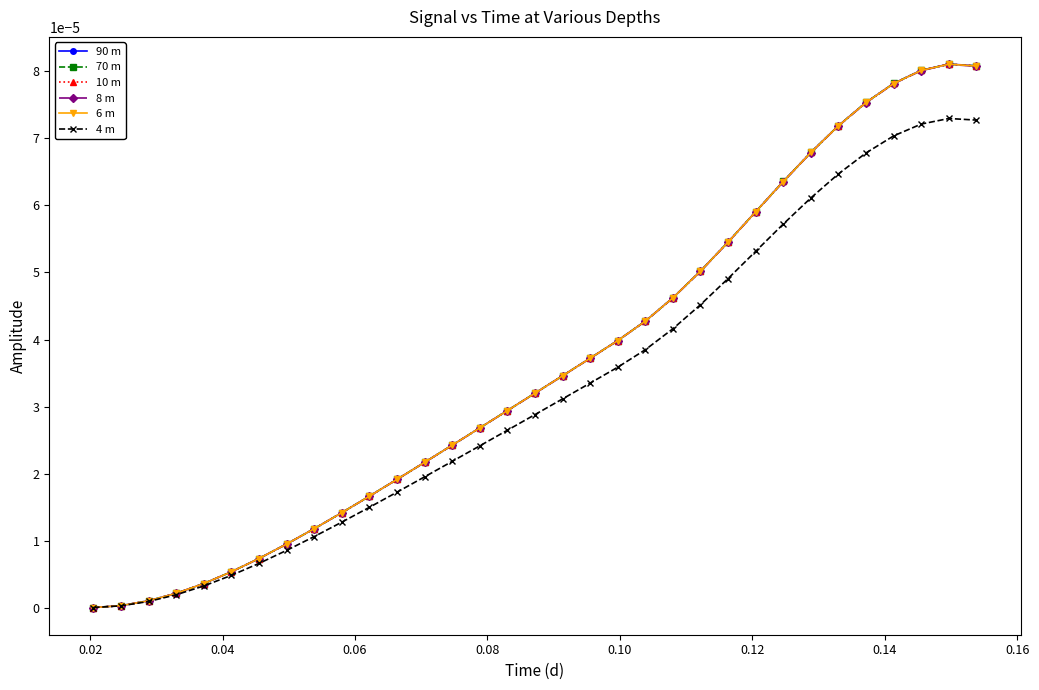

Which series has the widest spread of values?

10 m